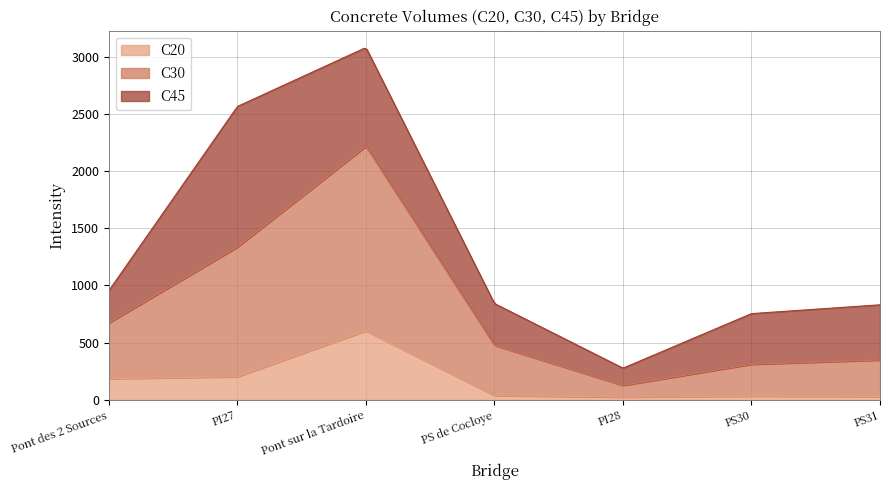

True or false: C45 and C30 cross at least once.

True